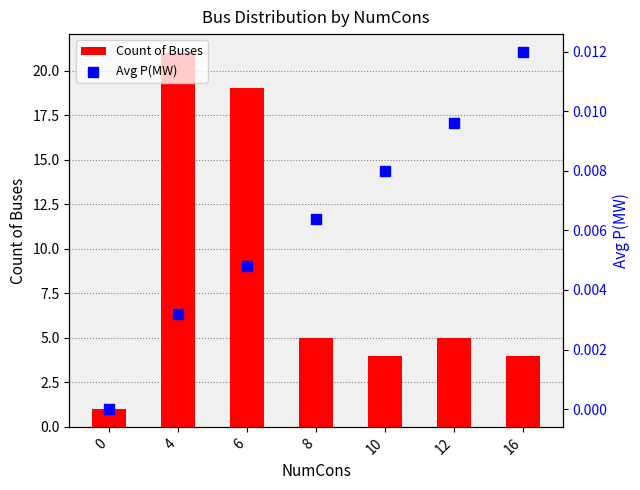

Which series has the widest spread of Y values?

Count of Buses